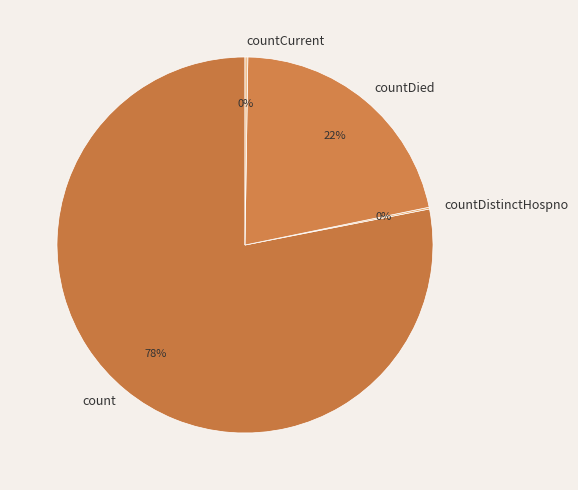

To the nearest percent, what is the average slice percentage?

25%